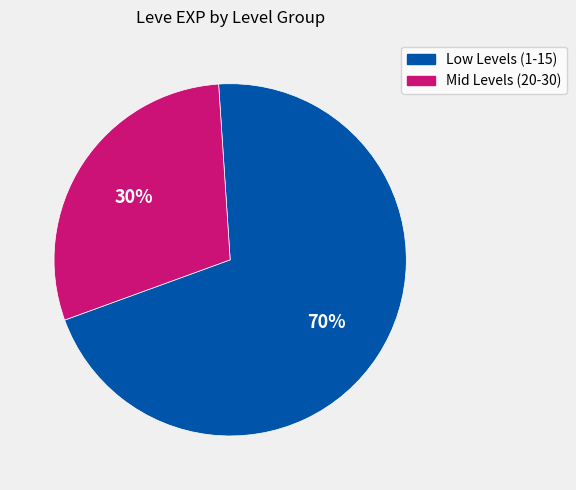

Does any single category account for the majority?

Yes